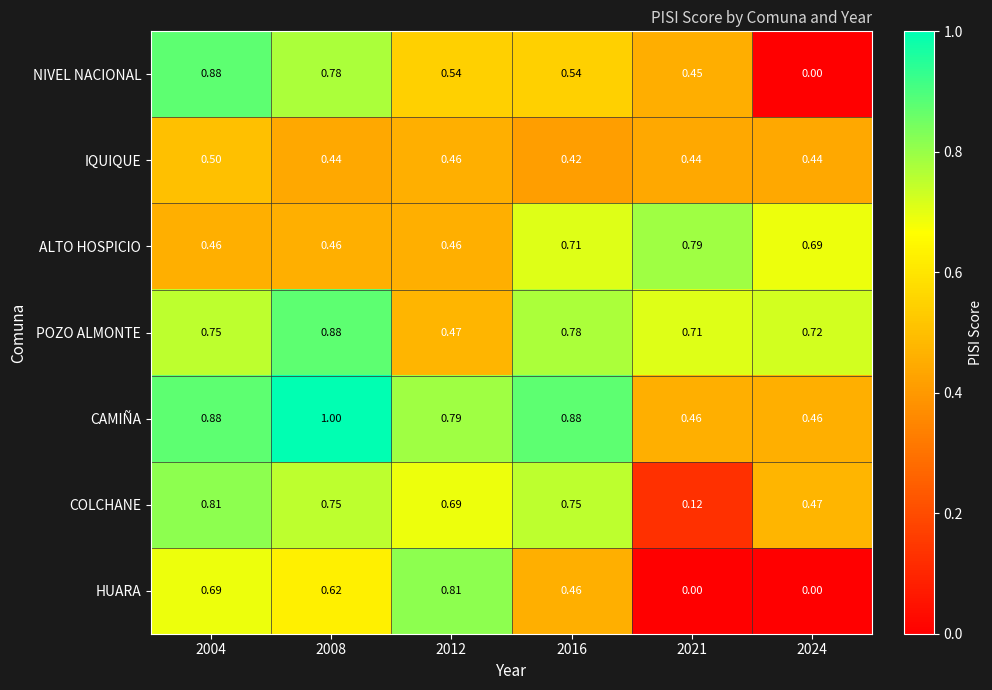

Which category has the highest value across all series?

2008